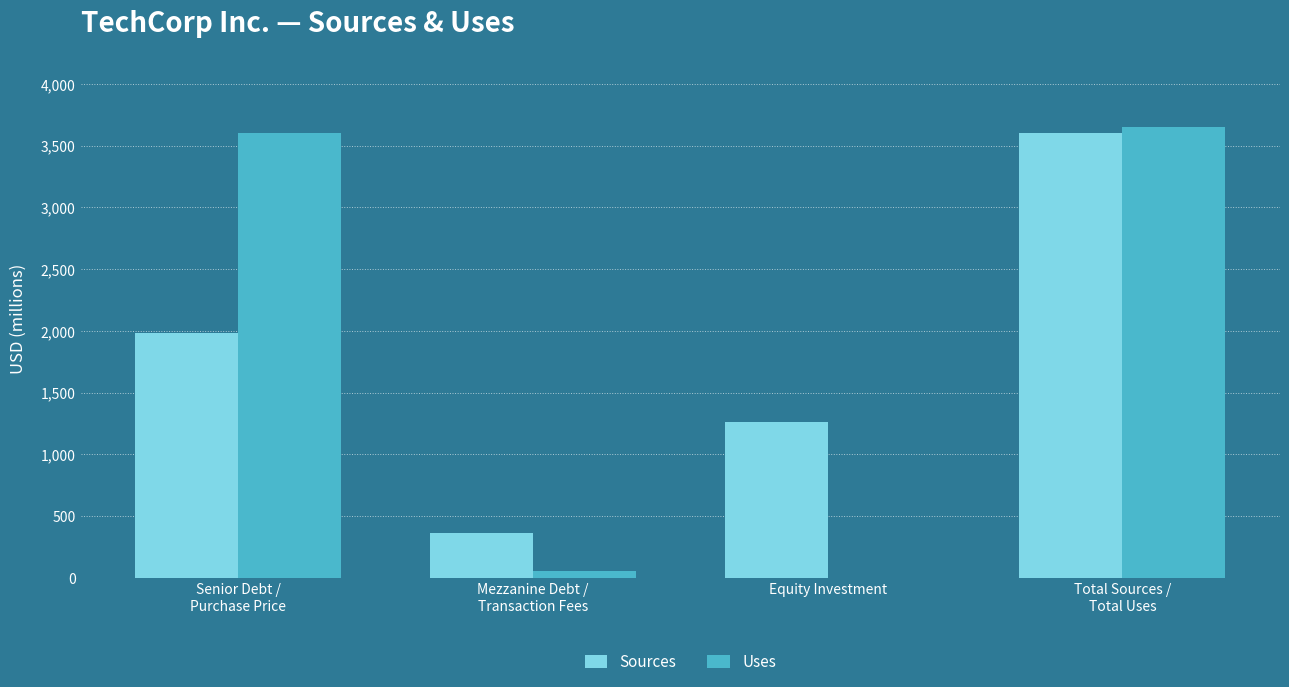

Are the bars horizontal?

No